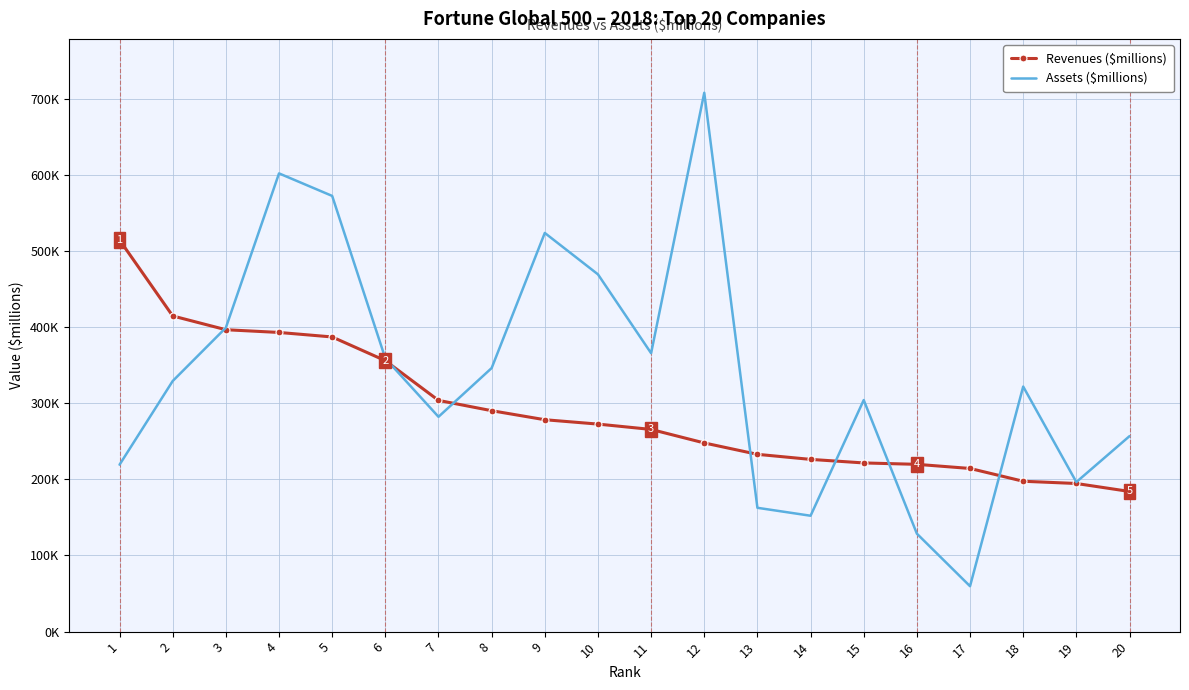

What is the difference between the maximum and minimum values in the Revenues ($millions) series?

330299.0